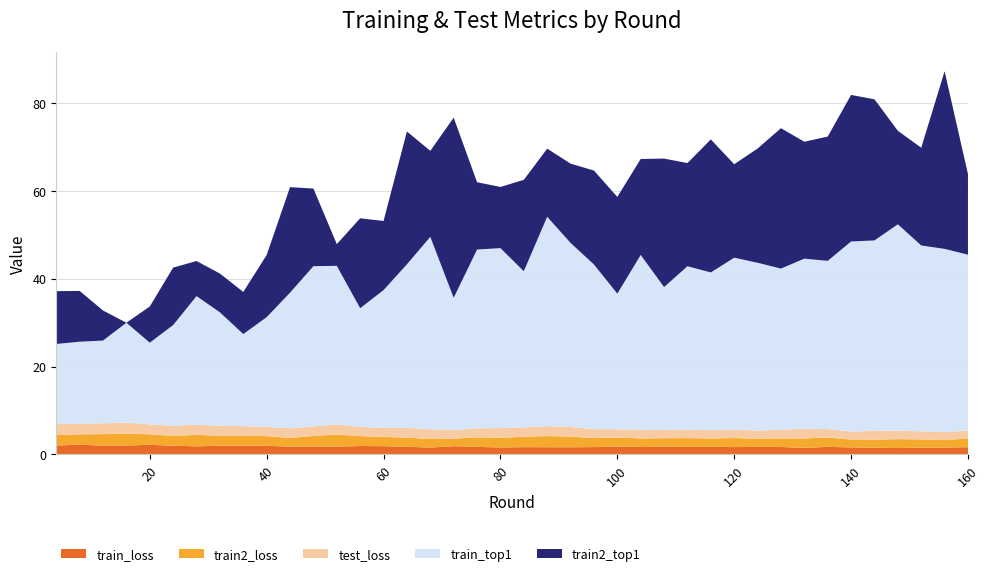

Reading left to right, transcribe all the data shown in this chart.

train_loss: 4=2.1	8=2.2	12=2.0	16=2.0	20=2.2	24=2.0	28=1.9	32=2.0	36=2.0	40=2.0	44=1.8	48=1.8	52=1.8	56=1.9	60=1.9	64=1.7	68=1.6	72=1.9	76=1.7	80=1.6	84=1.7	88=1.7	92=1.6	96=1.7	100=1.8	104=1.7	108=1.8	112=1.7	116=1.7	120=1.7	124=1.7	128=1.7	132=1.5	136=1.7	140=1.6	144=1.5	148=1.5	152=1.6	156=1.6	160=1.7
train2_loss: 4=2.4	8=2.4	12=2.6	16=2.7	20=2.4	24=2.2	28=2.6	32=2.3	36=2.3	40=2.2	44=2.0	48=2.4	52=2.8	56=2.3	60=2.1	64=2.1	68=1.9	72=1.7	76=2.2	80=2.2	84=2.3	88=2.5	92=2.4	96=2.1	100=2.0	104=2.0	108=1.9	112=2.0	116=1.9	120=2.1	124=1.8	128=2.0	132=2.2	136=2.1	140=1.8	144=1.8	148=2.0	152=1.9	156=1.7	160=2.0
test_loss: 4=2.6	8=2.4	12=2.5	16=2.5	20=2.3	24=2.3	28=2.3	32=2.3	36=2.1	40=2.1	44=2.2	48=2.2	52=2.3	56=2.1	60=2.1	64=2.2	68=2.2	72=2.0	76=2.1	80=2.2	84=2.2	88=2.3	92=2.2	96=2.0	100=1.9	104=2.0	108=1.9	112=1.9	116=1.9	120=1.9	124=1.9	128=2.0	132=2.2	136=1.9	140=1.8	144=2.0	148=1.9	152=1.8	156=1.9	160=1.8
train_top1: 4=18.1	8=18.7	12=18.8	16=22.7	20=18.6	24=22.9	28=29.2	32=25.8	36=20.9	40=25.0	44=30.8	48=36.4	52=36.0	56=27.0	60=31.3	64=37.2	68=43.8	72=30.1	76=40.6	80=40.9	84=35.5	88=47.6	92=41.9	96=37.5	100=30.8	104=39.8	108=32.5	112=37.2	116=35.9	120=39.1	124=38.2	128=36.7	132=38.7	136=38.3	140=43.2	144=43.3	148=46.9	152=42.3	156=41.6	160=40.0
train2_top1: 4=12.0	8=11.5	12=6.8	16=0.0	20=8.2	24=13.1	28=8.0	32=8.8	36=9.6	40=14.1	44=24.0	48=17.7	52=4.9	56=20.4	60=15.7	64=30.2	68=19.6	72=41.0	76=15.3	80=13.9	84=20.8	88=15.5	92=18.0	96=21.4	100=22.0	104=21.8	108=29.2	112=23.5	116=30.3	120=21.3	124=26.0	128=31.9	132=26.6	136=28.3	140=33.3	144=32.1	148=21.3	152=22.2	156=40.4	160=18.3